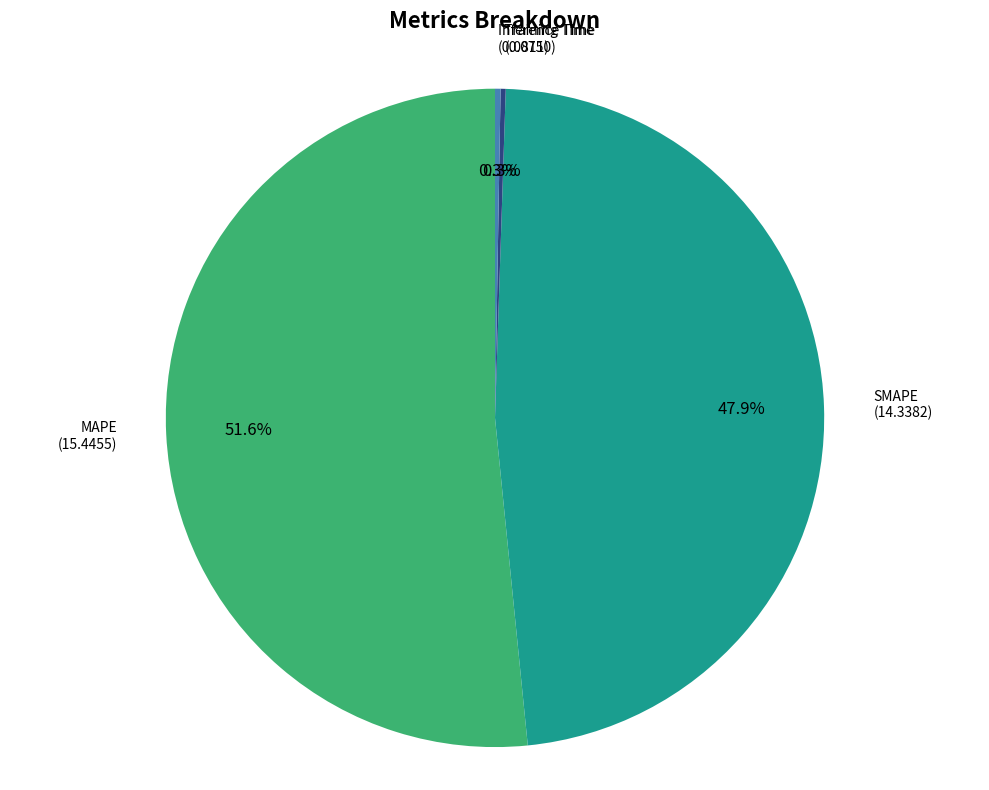

Is there any slice that represents more than half of the pie?

Yes